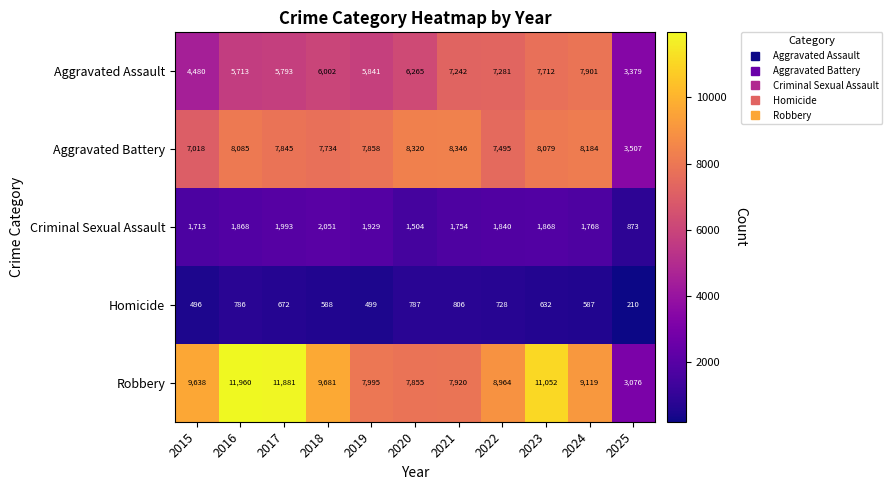

What is the total value across all series at 2019?

24122